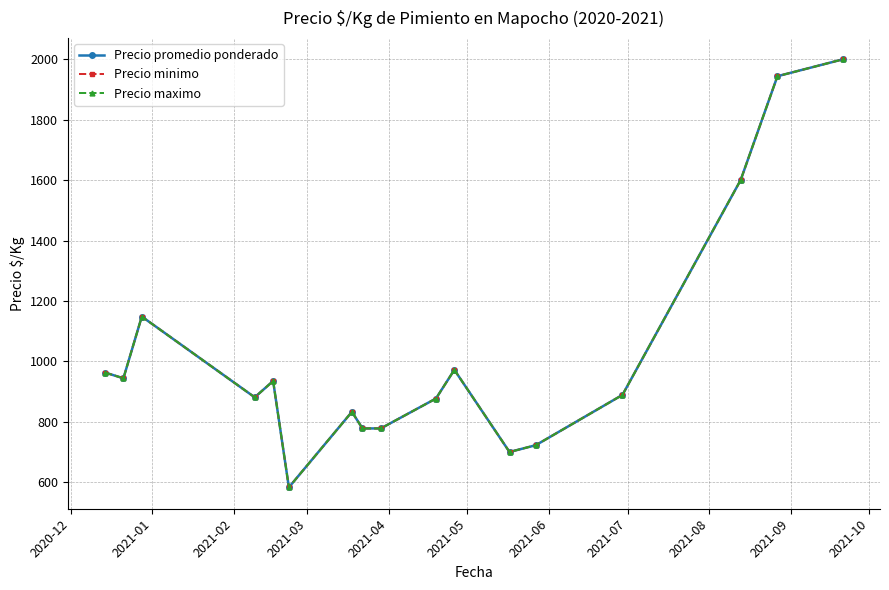

Is this an area chart (filled region under the line)?

No